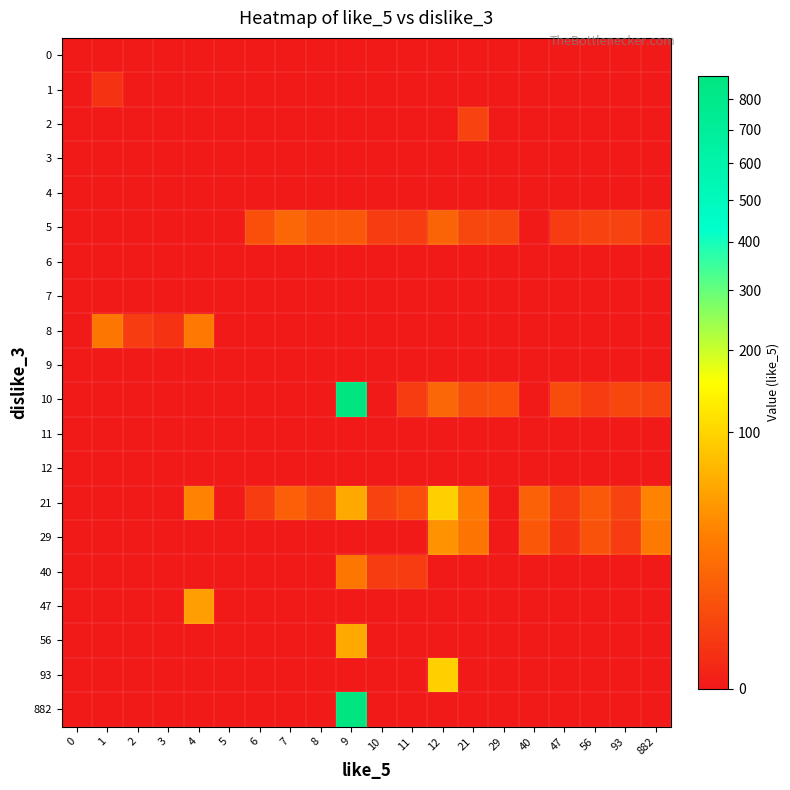

Reading left to right, list all the values displayed in this chart.

0: 0=0	1=0	2=0	3=0	4=0	5=0	6=0	7=0	8=0	9=0	10=0	11=0	12=0	21=0	29=0	40=0	47=0	56=0	93=0	882=0
1: 0=0	1=1	2=0	3=0	4=0	5=0	6=0	7=0	8=0	9=0	10=0	11=0	12=0	21=0	29=0	40=0	47=0	56=0	93=0	882=0
2: 0=0	1=0	2=0	3=0	4=0	5=0	6=0	7=0	8=0	9=0	10=0	11=0	12=0	21=3	29=0	40=0	47=0	56=0	93=0	882=0
3: 0=0	1=0	2=0	3=0	4=0	5=0	6=0	7=0	8=0	9=0	10=0	11=0	12=0	21=0	29=0	40=0	47=0	56=0	93=0	882=0
4: 0=0	1=0	2=0	3=0	4=0	5=0	6=0	7=0	8=0	9=0	10=0	11=0	12=0	21=0	29=0	40=0	47=0	56=0	93=0	882=0
5: 0=0	1=0	2=0	3=0	4=0	5=0	6=6	7=14	8=8	9=8	10=2	11=2	12=13	21=4	29=4	40=0	47=2	56=3	93=3	882=1
6: 0=0	1=0	2=0	3=0	4=0	5=0	6=0	7=0	8=0	9=0	10=0	11=0	12=0	21=0	29=0	40=0	47=0	56=0	93=0	882=0
7: 0=0	1=0	2=0	3=0	4=0	5=0	6=0	7=0	8=0	9=0	10=0	11=0	12=0	21=0	29=0	40=0	47=0	56=0	93=0	882=0
8: 0=0	1=22	2=2	3=1	4=24	5=0	6=0	7=0	8=0	9=0	10=0	11=0	12=0	21=0	29=0	40=0	47=0	56=0	93=0	882=0
9: 0=0	1=0	2=0	3=0	4=0	5=0	6=0	7=0	8=0	9=0	10=0	11=0	12=0	21=0	29=0	40=0	47=0	56=0	93=0	882=0
10: 0=0	1=0	2=0	3=0	4=0	5=0	6=0	7=0	8=0	9=882	10=0	11=2	12=14	21=5	29=6	40=0	47=5	56=2	93=4	882=3
11: 0=0	1=0	2=0	3=0	4=0	5=0	6=0	7=0	8=0	9=0	10=0	11=0	12=0	21=0	29=0	40=0	47=0	56=0	93=0	882=0
12: 0=0	1=0	2=0	3=0	4=0	5=0	6=0	7=0	8=0	9=0	10=0	11=0	12=0	21=0	29=0	40=0	47=0	56=0	93=0	882=0
21: 0=0	1=0	2=0	3=0	4=29	5=0	6=2	7=11	8=5	9=56	10=3	11=6	12=93	21=24	29=0	40=12	47=2	56=9	93=3	882=29
29: 0=0	1=0	2=0	3=0	4=0	5=0	6=0	7=0	8=0	9=0	10=0	11=0	12=39	21=21	29=0	40=8	47=1	56=7	93=2	882=24
40: 0=0	1=0	2=0	3=0	4=0	5=0	6=0	7=0	8=0	9=22	10=2	11=2	12=0	21=0	29=0	40=0	47=0	56=0	93=0	882=0
47: 0=0	1=0	2=0	3=0	4=47	5=0	6=0	7=0	8=0	9=0	10=0	11=0	12=0	21=0	29=0	40=0	47=0	56=0	93=0	882=0
56: 0=0	1=0	2=0	3=0	4=0	5=0	6=0	7=0	8=0	9=56	10=0	11=0	12=0	21=0	29=0	40=0	47=0	56=0	93=0	882=0
93: 0=0	1=0	2=0	3=0	4=0	5=0	6=0	7=0	8=0	9=0	10=0	11=0	12=93	21=0	29=0	40=0	47=0	56=0	93=0	882=0
882: 0=0	1=0	2=0	3=0	4=0	5=0	6=0	7=0	8=0	9=882	10=0	11=0	12=0	21=0	29=0	40=0	47=0	56=0	93=0	882=0